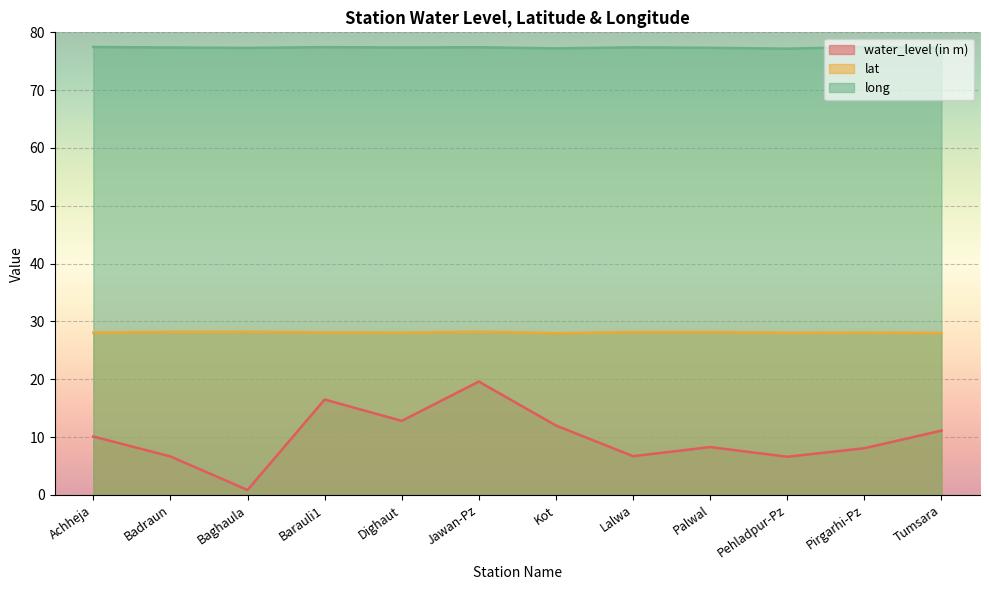

What is the minimum value for long?

77.2